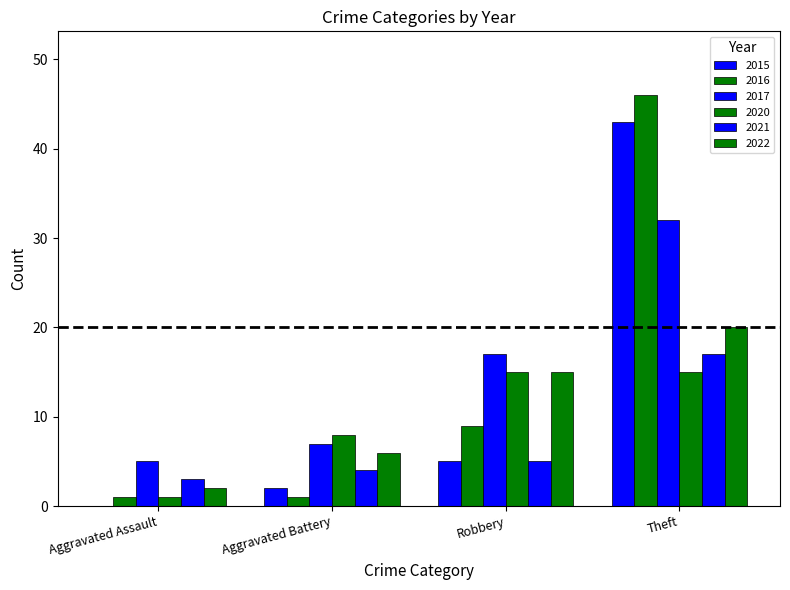

Are the bars horizontal?

No